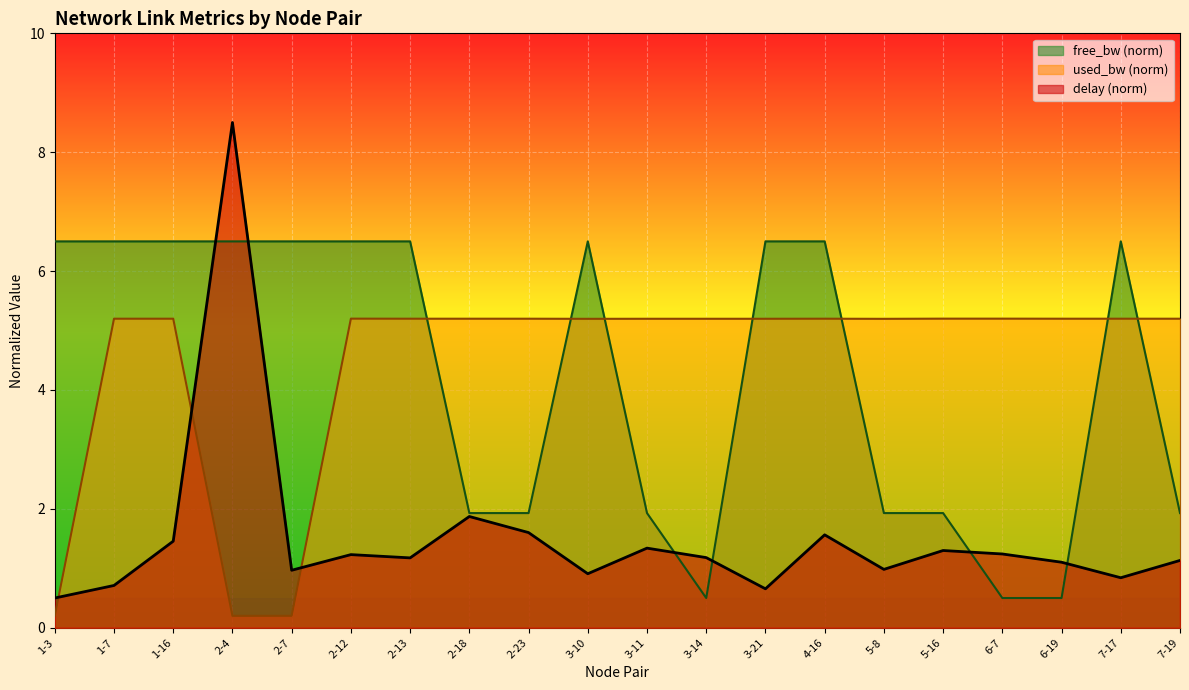

Which series ends up on top after the final intersection of free_bw_norm and delay?

free_bw_norm